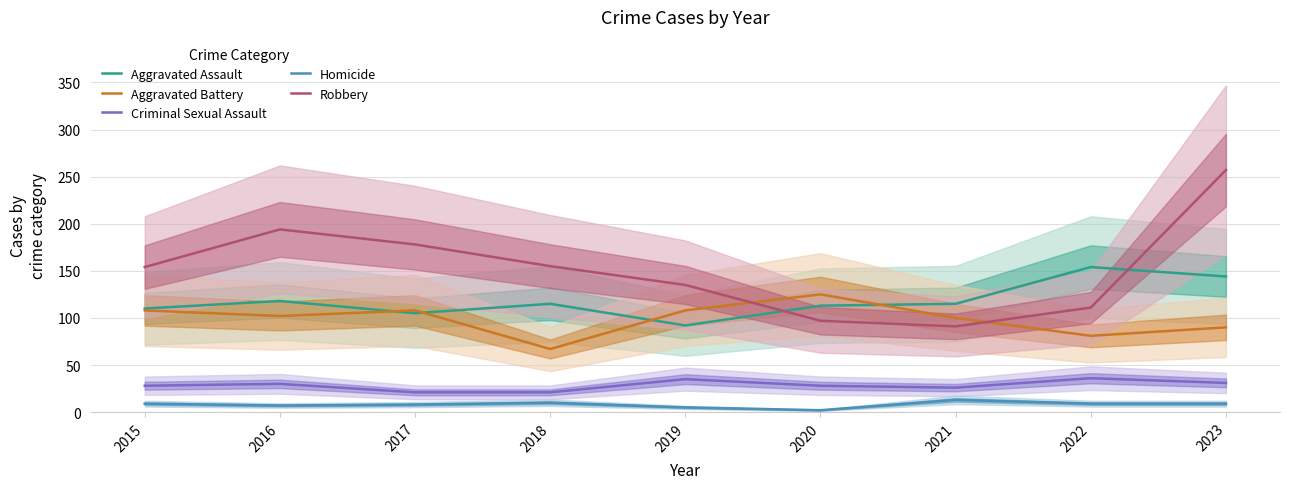

Between 2017 and 2021, which series saw the biggest shift?

Robbery